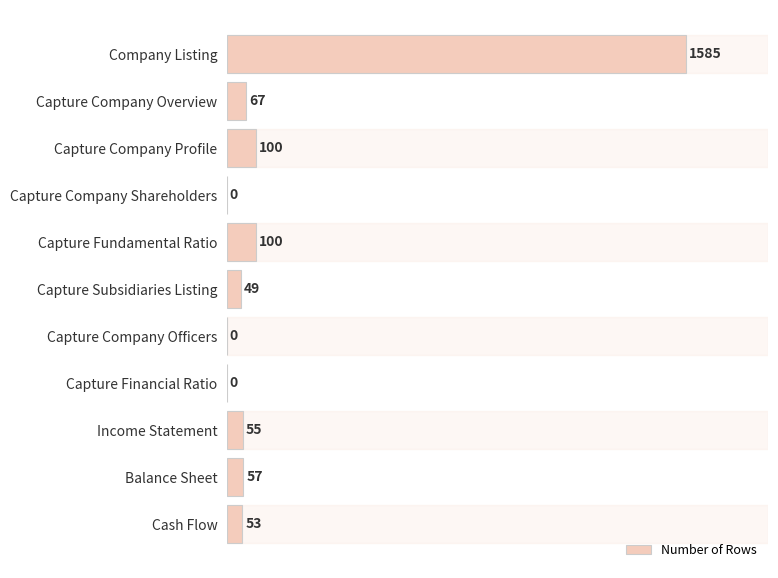

Reading top to bottom, list all the values displayed in this chart.

Company Listing=1585	Capture Company Overview=67	Capture Company Profile=100	Capture Company Shareholders=0	Capture Fundamental Ratio=100	Capture Subsidiaries Listing=49	Capture Company Officers=0	Capture Financial Ratio=0	Income Statement=55	Balance Sheet=57	Cash Flow=53